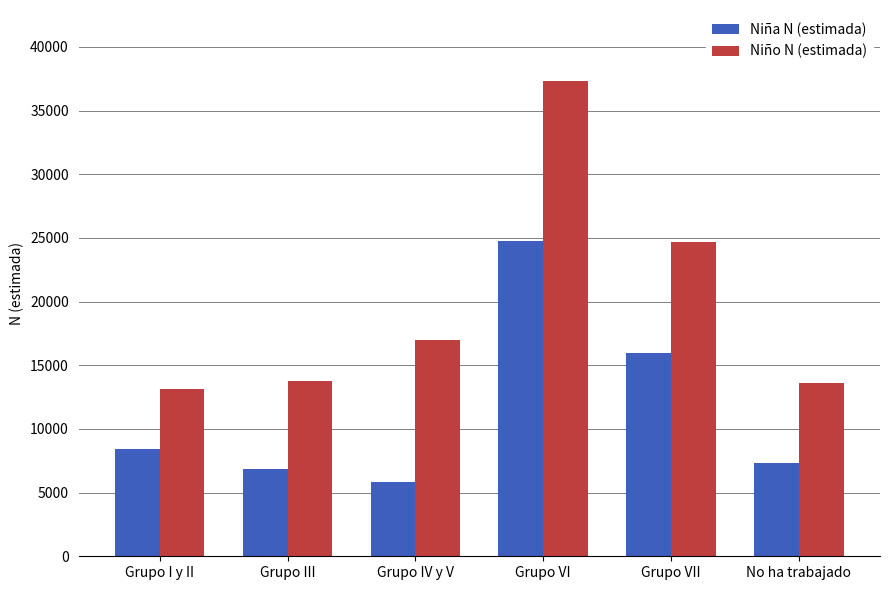

What position from the left is Grupo III?

2